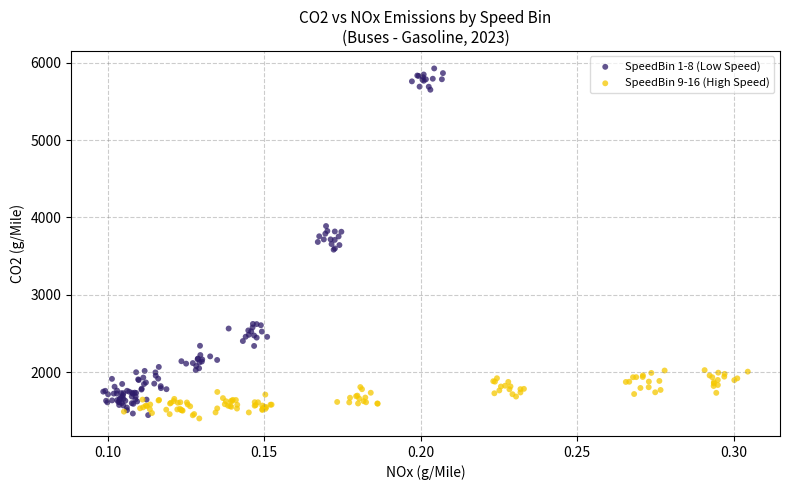

Which series has the widest spread of Y values?

SpeedBin 1-8 (Low Speed)